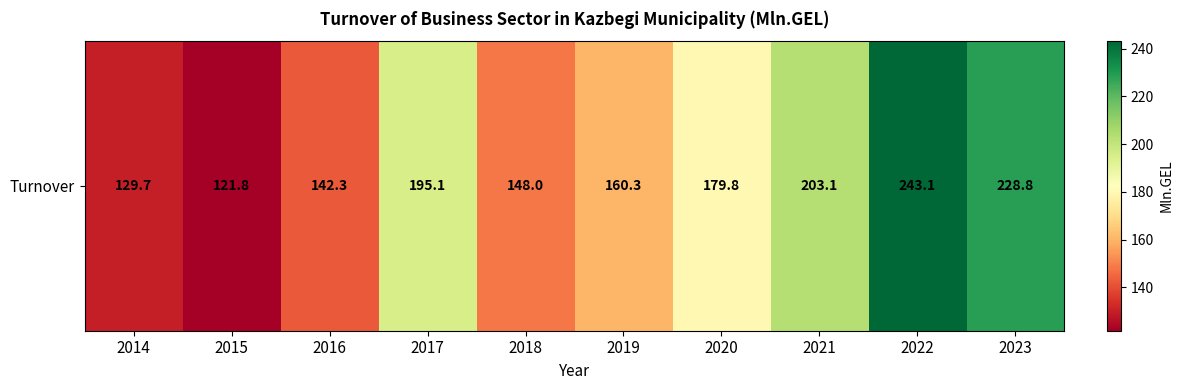

The value at 2021 is 203.1. True or false?

True